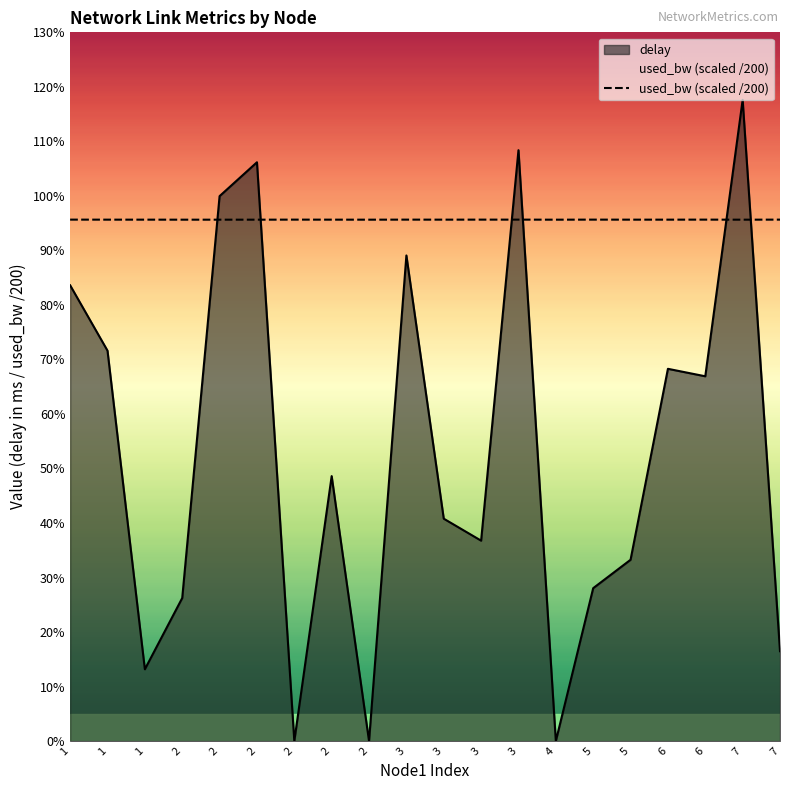

At how many categories does at least one series exceed 0?

20